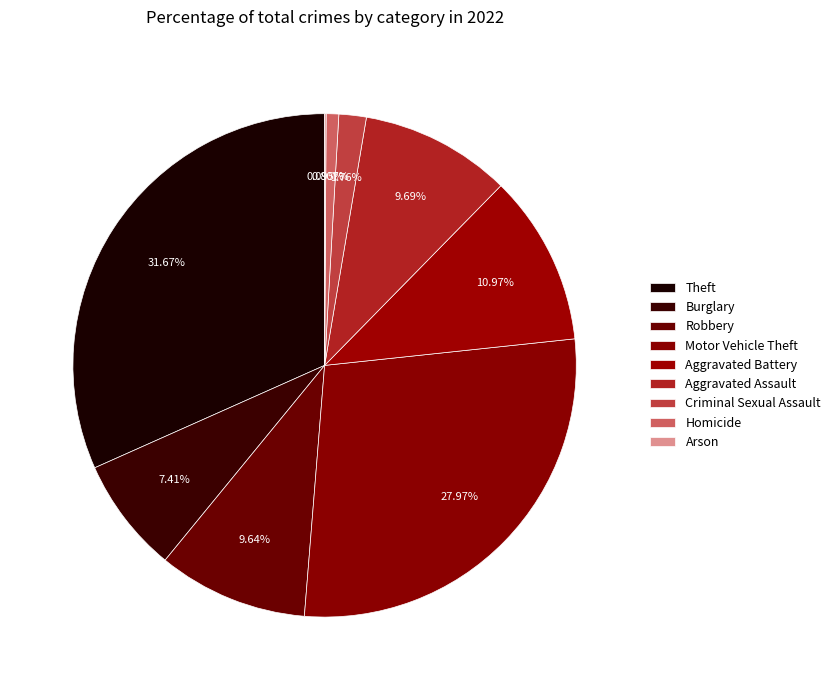

To the nearest percent, what portion does Criminal Sexual Assault represent?

2%